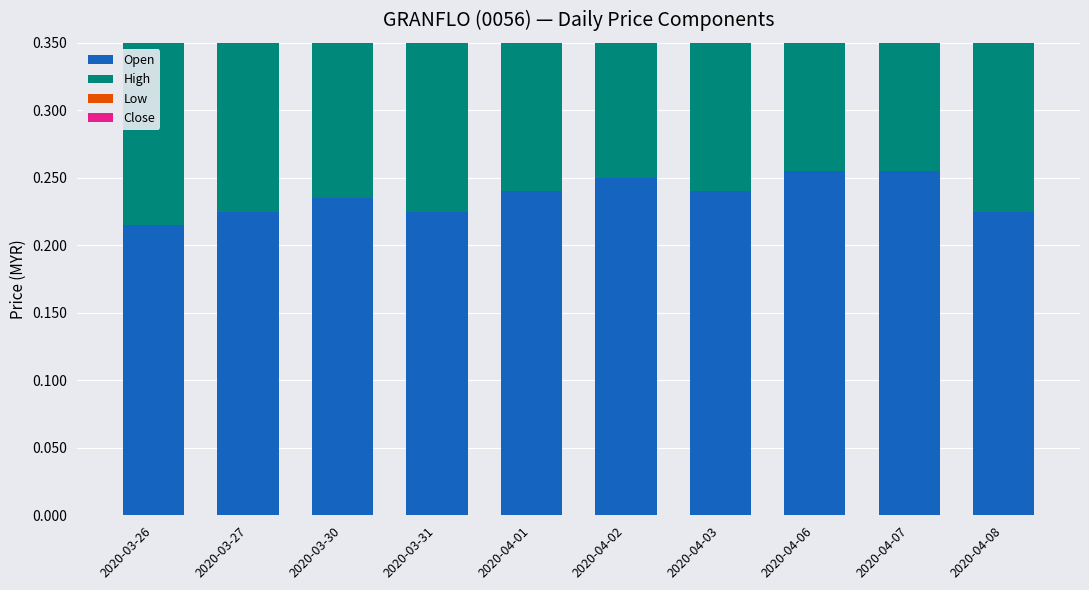

What is the sum of the Close values at 2020-03-30 and 2020-03-31?

0.4